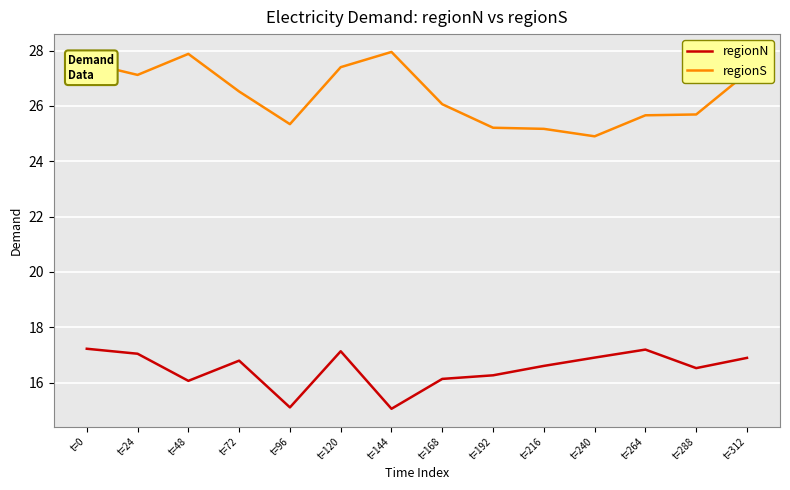

Rank the series by their average value, from highest to lowest.

regionS, regionN